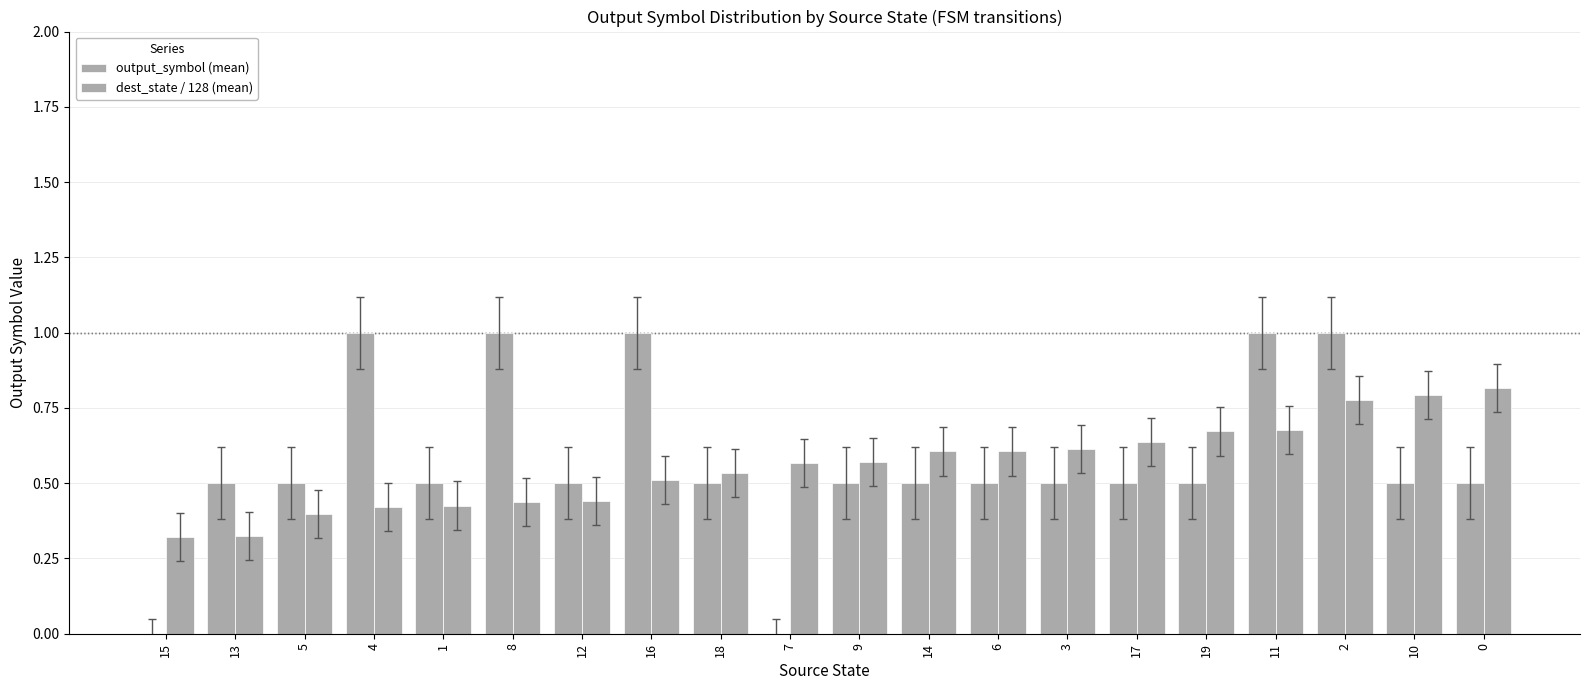

Does the chart contain stacked bars?

No